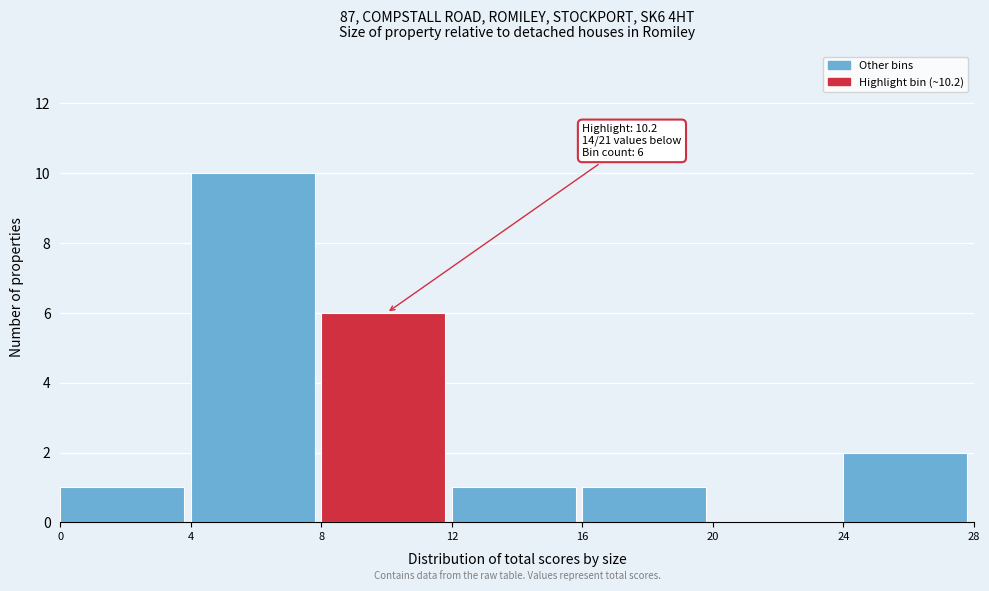

Over which range of the x-axis is the bar tallest?

4 to 8